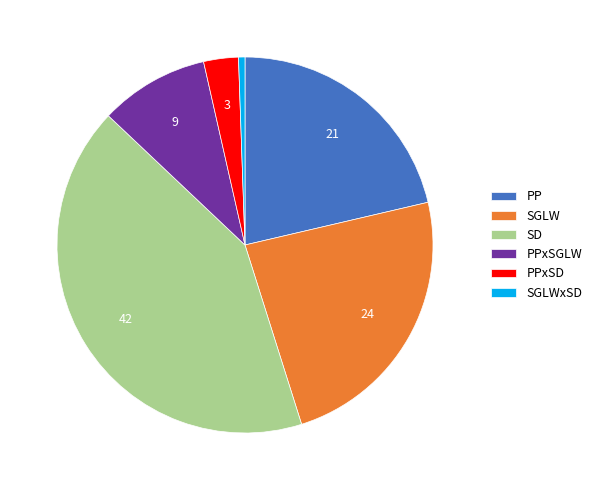

Combined, do PPxSD and SGLWxSD account for over 50%?

No